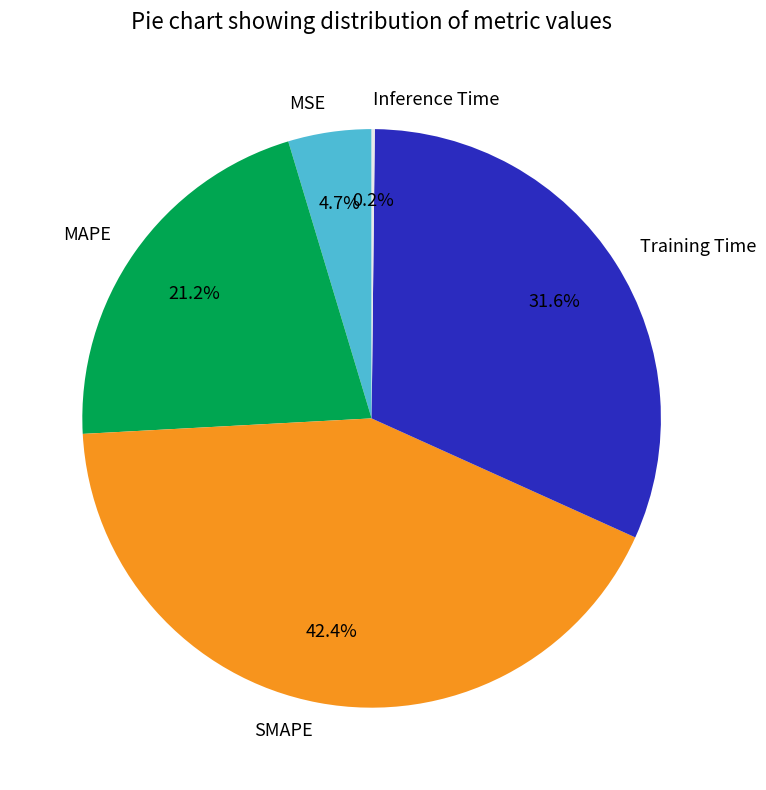

Which category has the biggest portion of the pie?

SMAPE